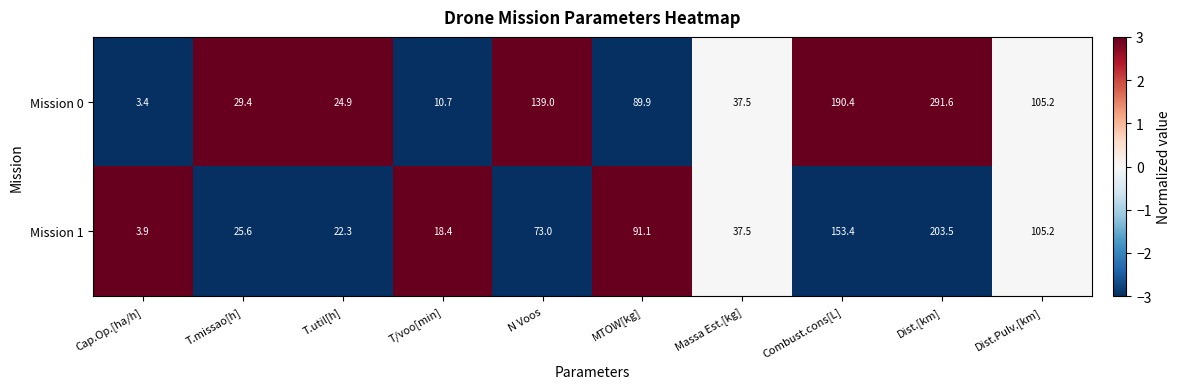

The value of Mission 1 at Combust.cons[L] is 37.0. True or false?

False